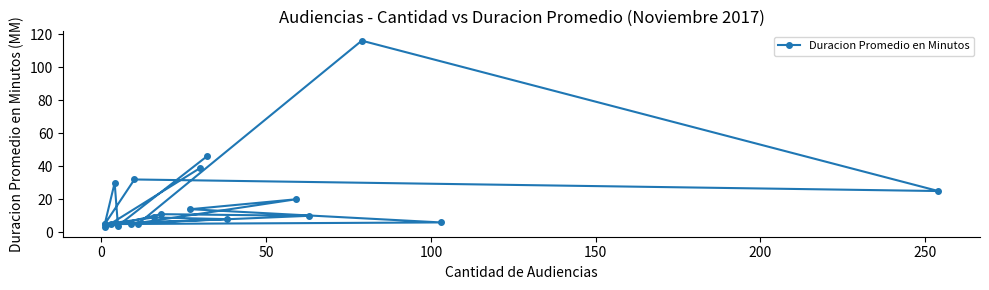

What is the difference between the maximum and minimum values?

113